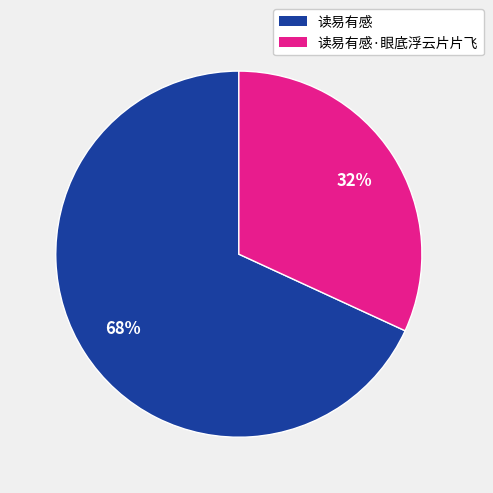

How many segments does this pie chart have?

2